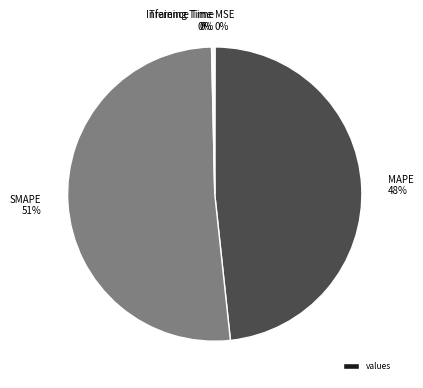

To the nearest percent, what is the average slice percentage?

20%